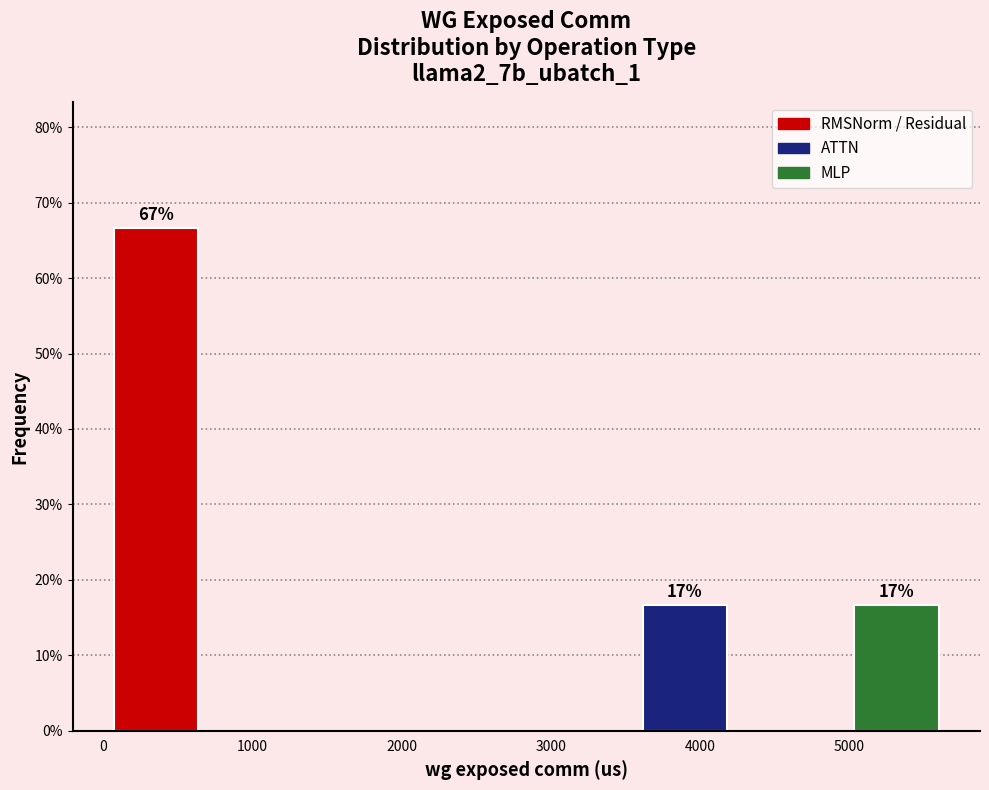

Which range on the x-axis has the tallest bar?

0 to 700